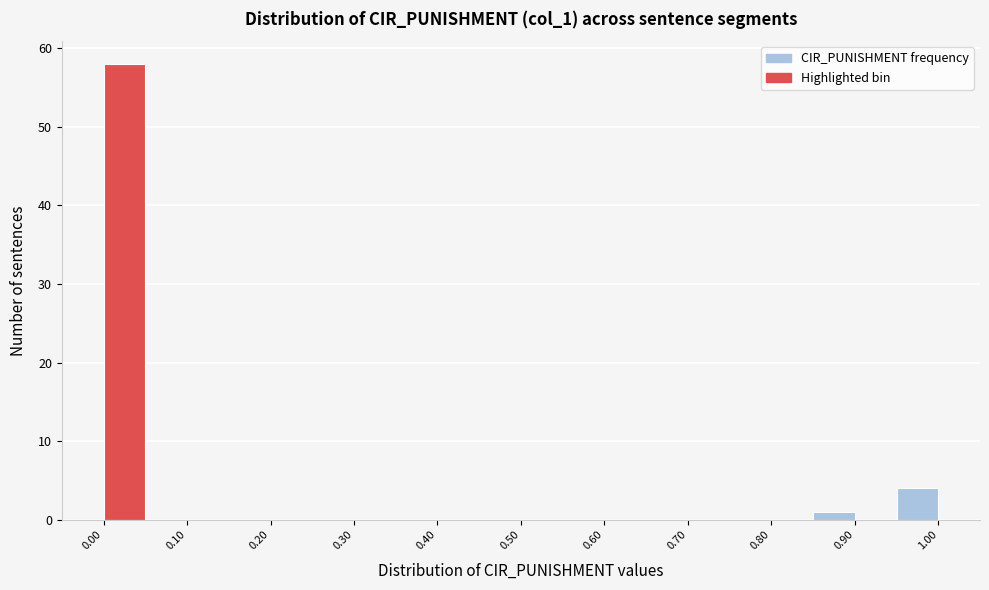

How tall is the bar that spans 0.95 to 1.00 on the x-axis? The values are not printed on the chart, so give them approximately, as read against the axis.

4